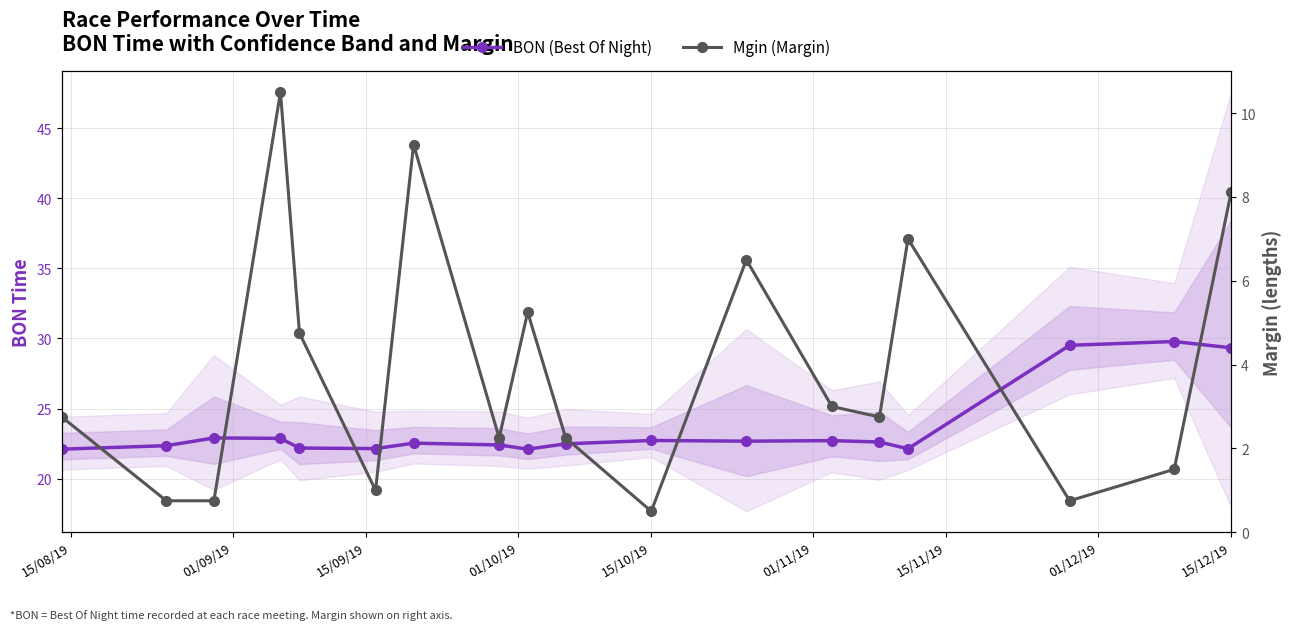

Rank the series at 15/11/19 from lowest to highest value.

Mgin (Margin), BON (Best Of Night)